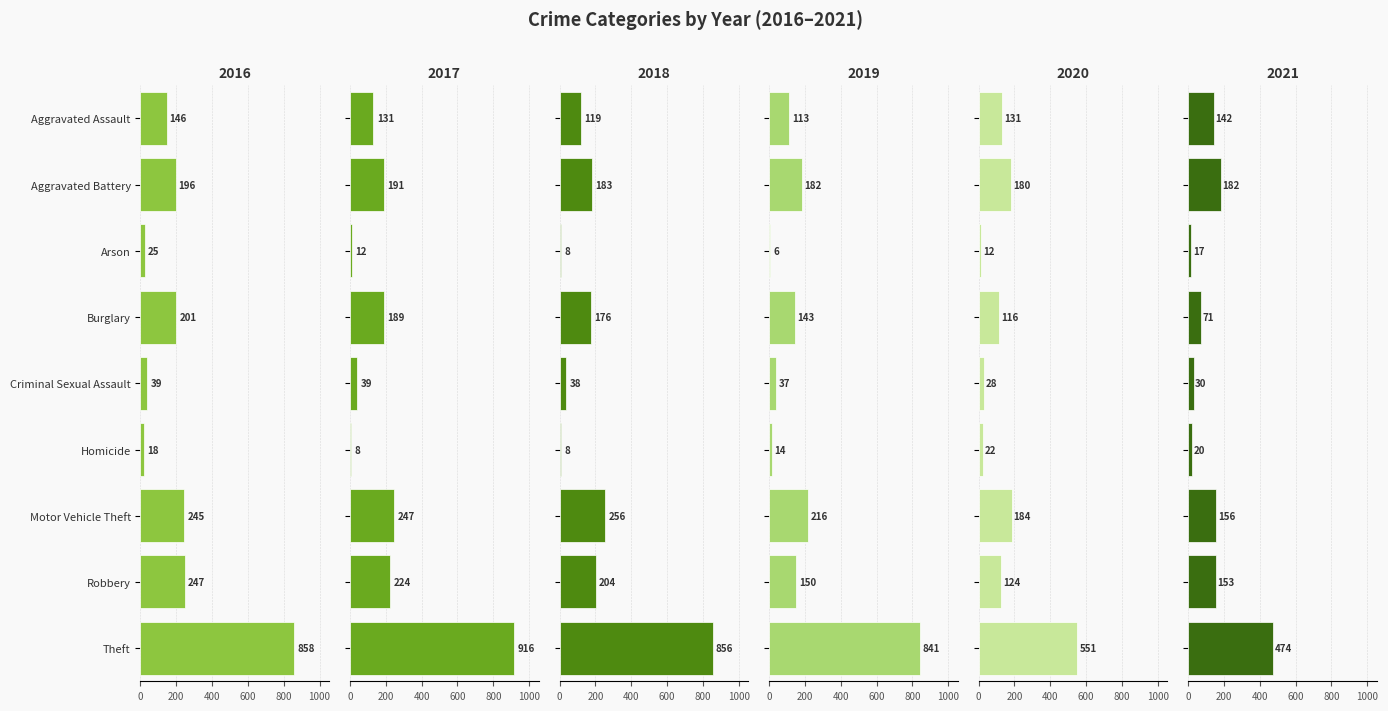

What is the difference between the highest and lowest values at Aggravated Battery?

16